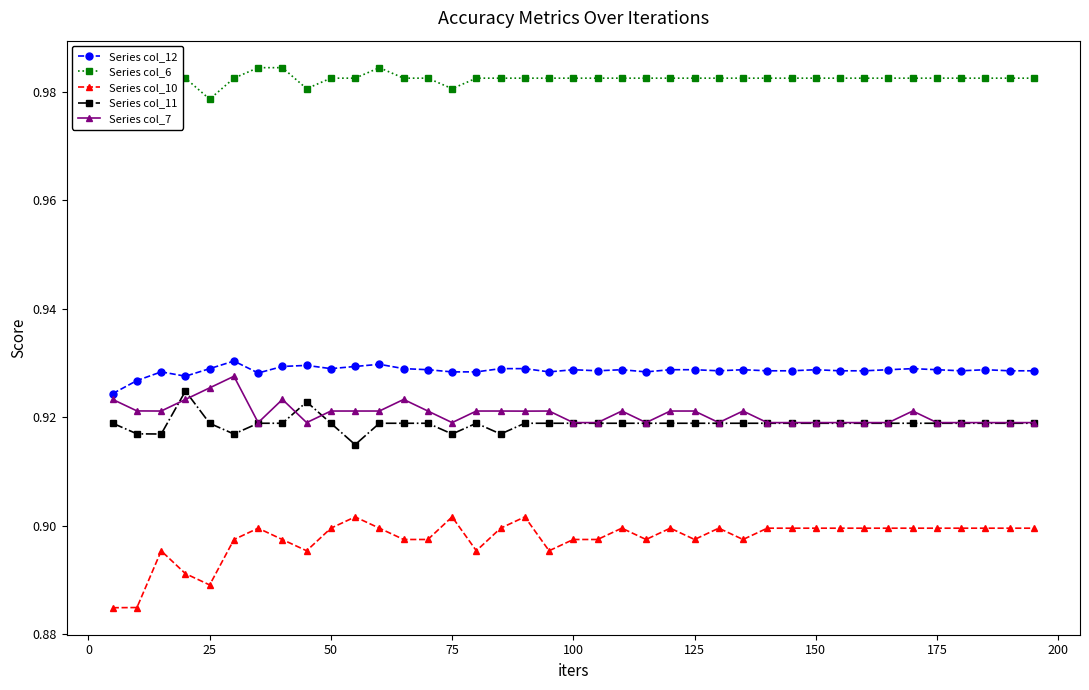

What is the average value of the Series col_6 series?

1.0